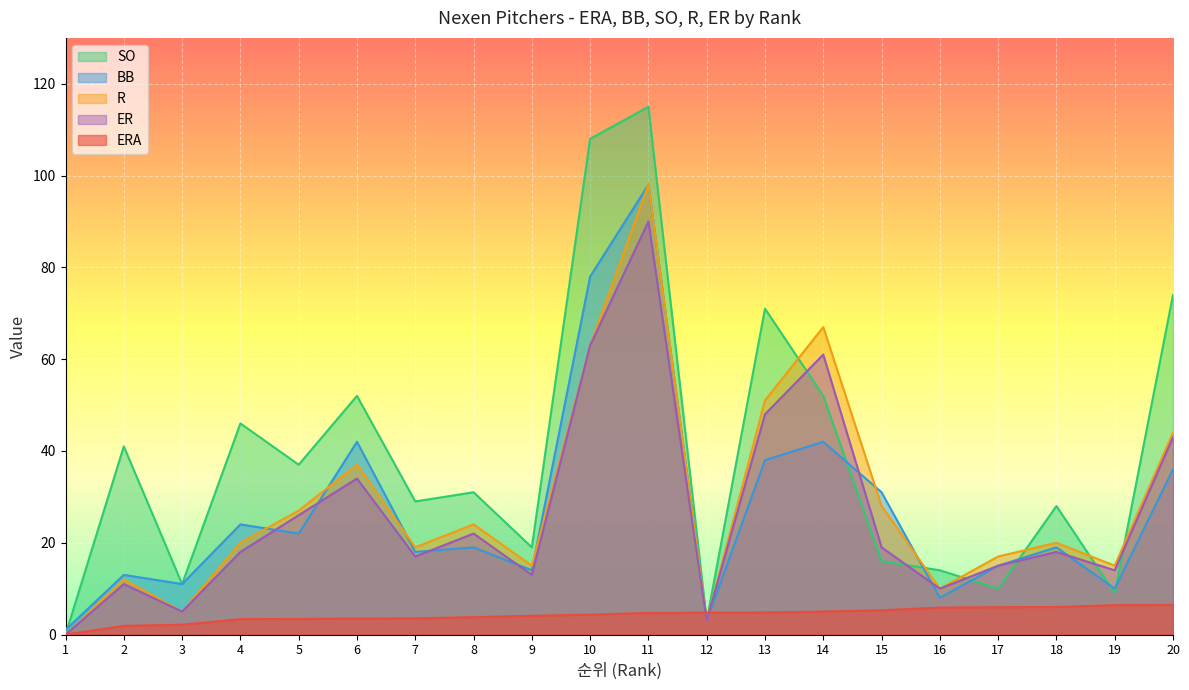

Between which two adjacent categories do SO and BB first intersect?

1 and 2